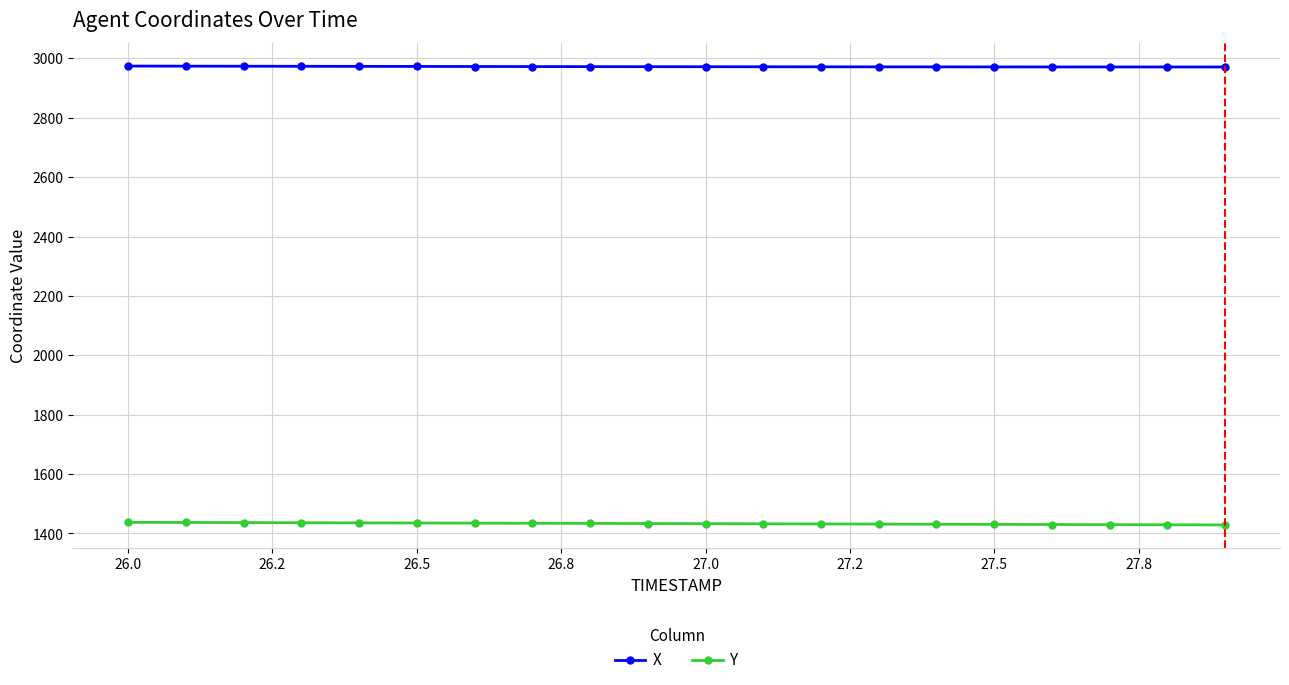

Which series has the largest total across all categories?

X